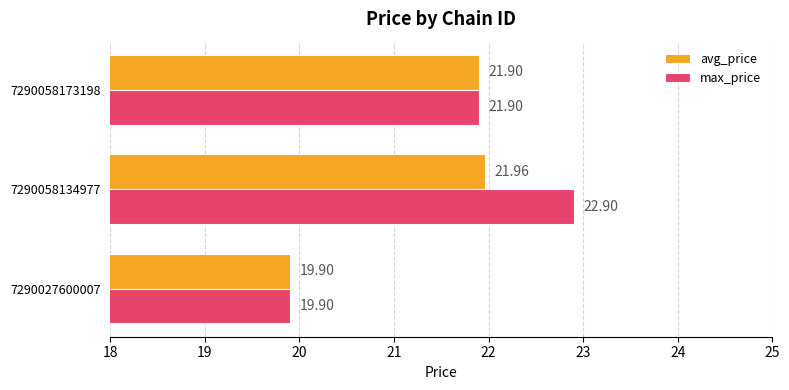

Rank the series by their maximum value, from lowest to highest.

avg_price, max_price